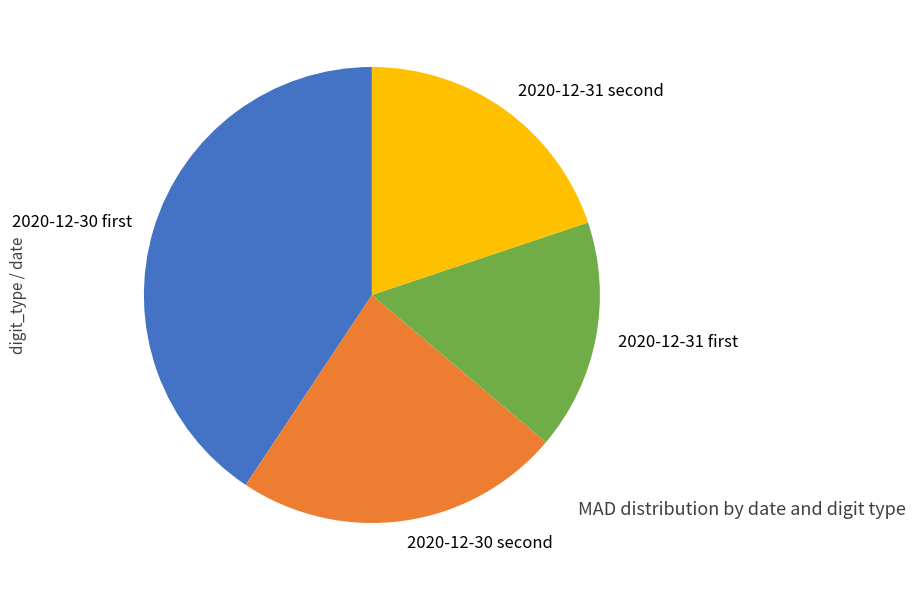

Which category has the smallest portion of the pie?

2020-12-31 first